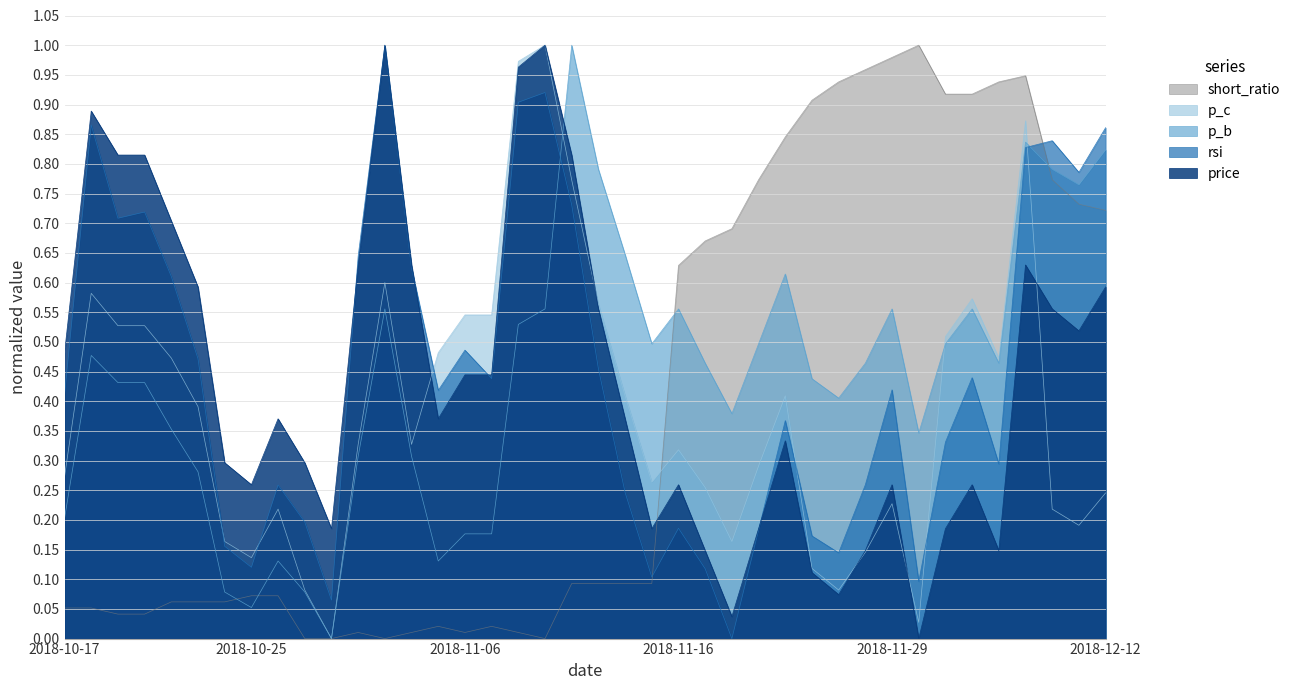

At which category does p_c reach its first local valley?

2018-10-25